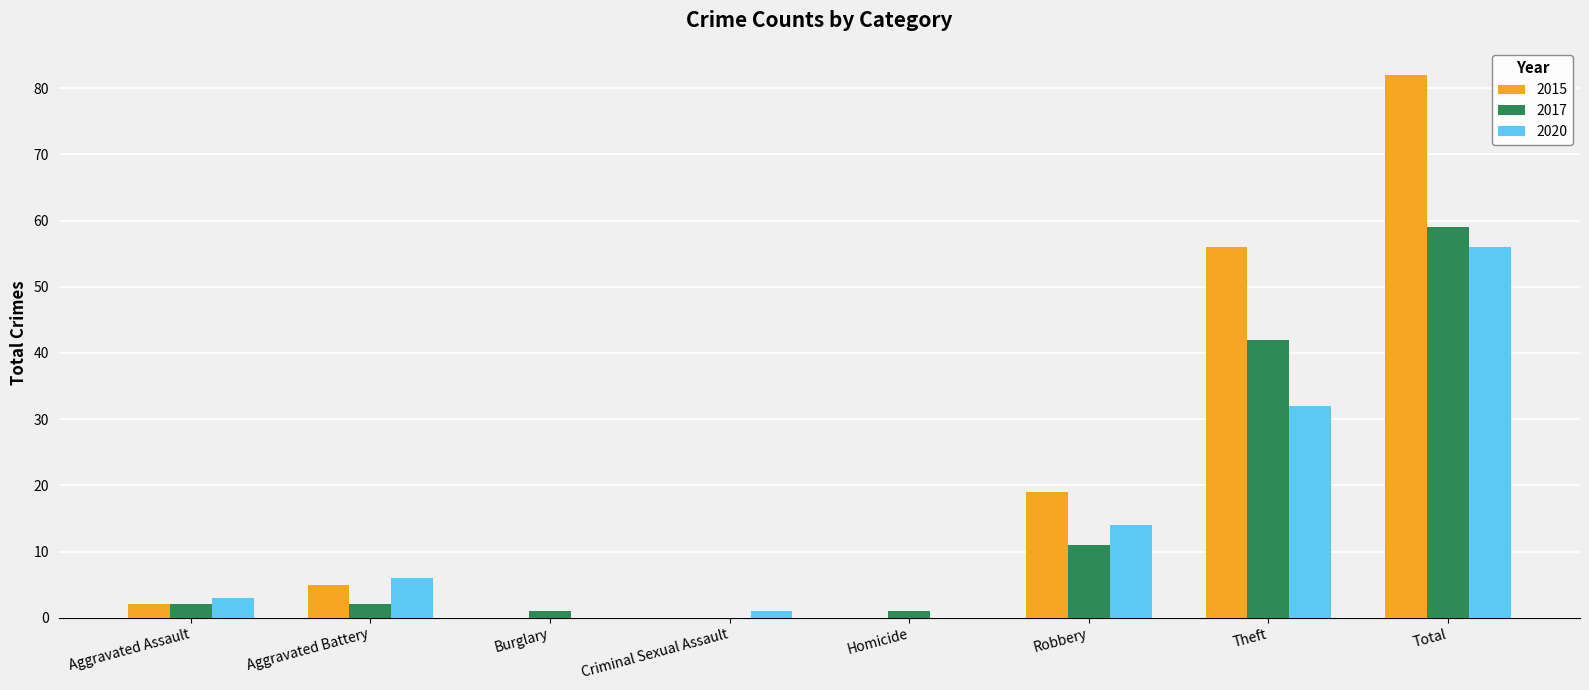

What is the highest value of the 2015 series?

82